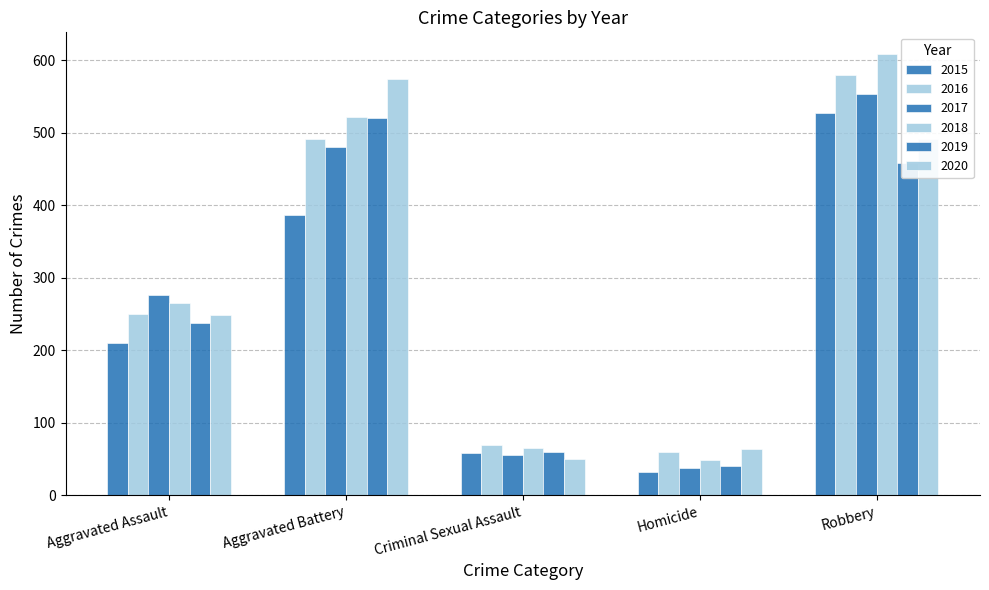

Is it true that 2020 equals 491 at Robbery?

True